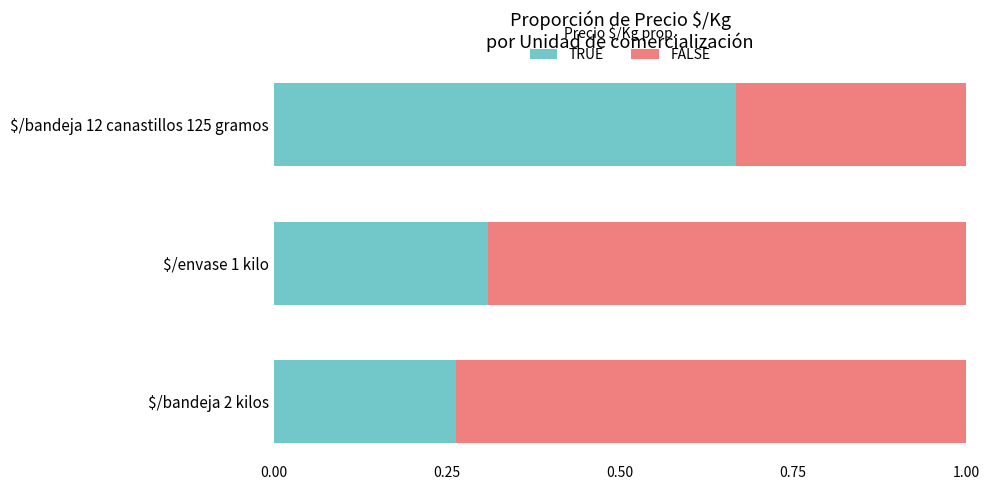

How many TRUE values are between 0 and 1?

3